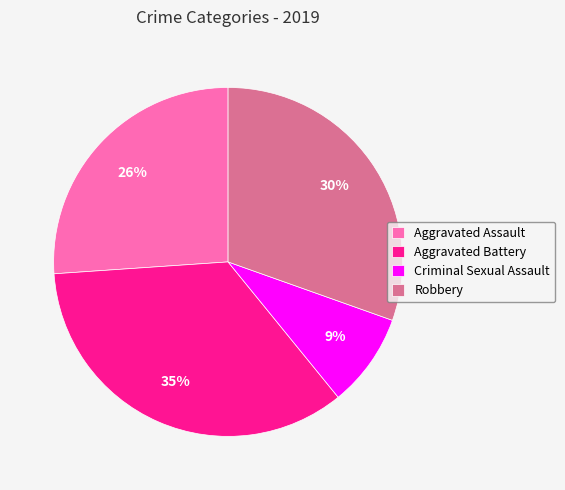

How many slices are in this pie chart?

4